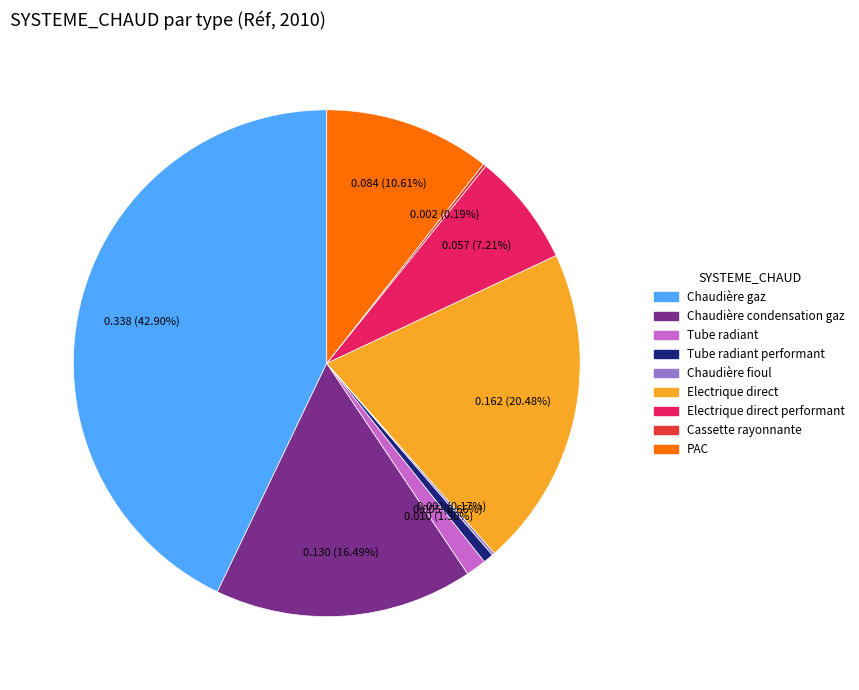

Is there any slice that represents more than half of the pie?

No